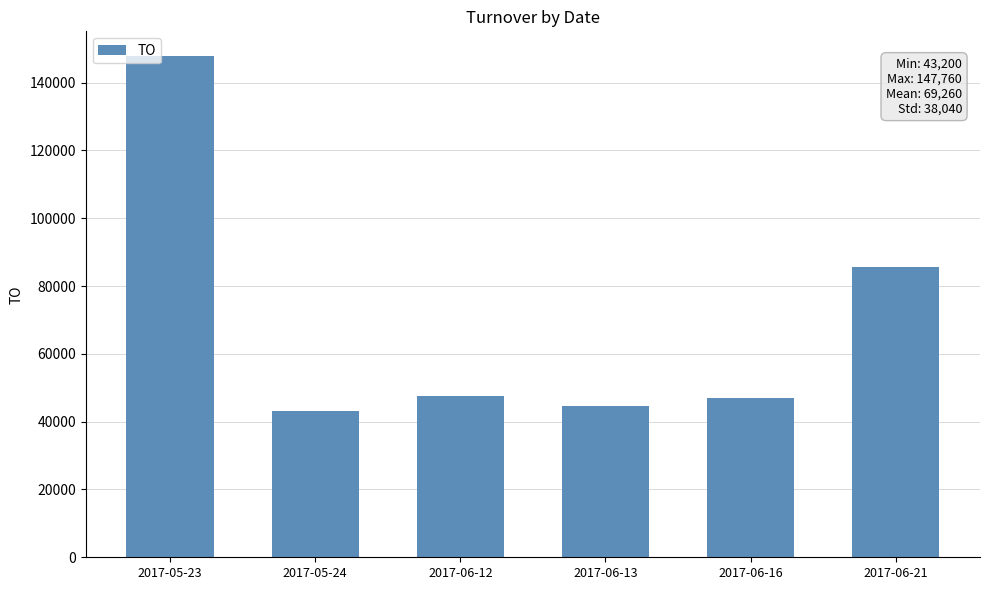

True or false: the data shows 147760 at 2017-05-23.

True